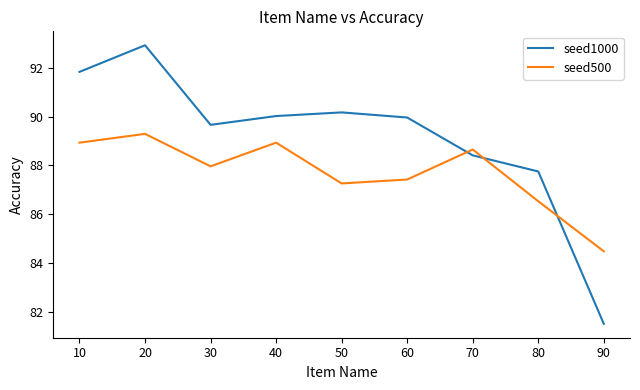

Which series has the widest spread of values?

seed1000